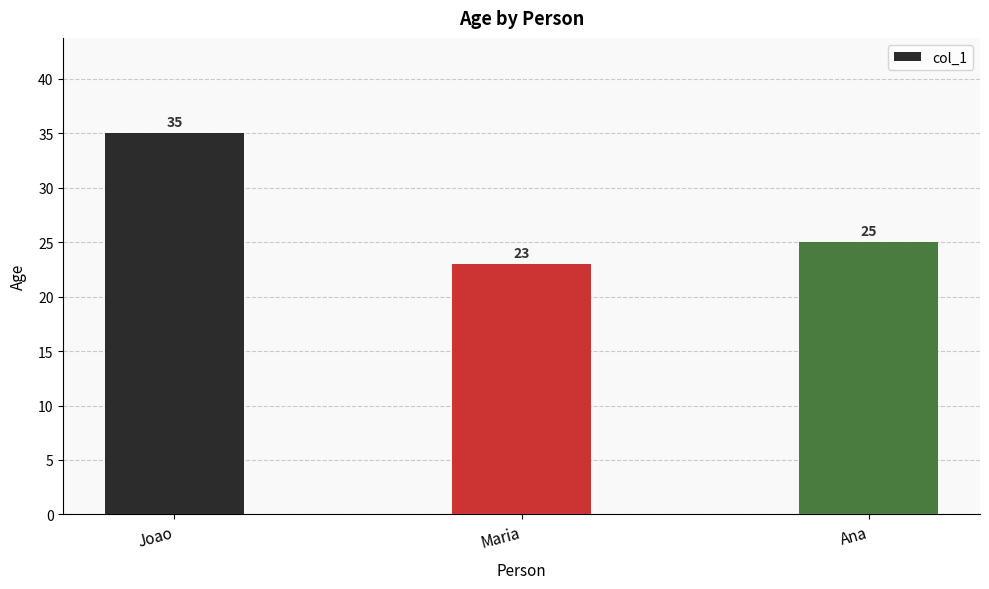

What is the maximum value shown in the chart?

35